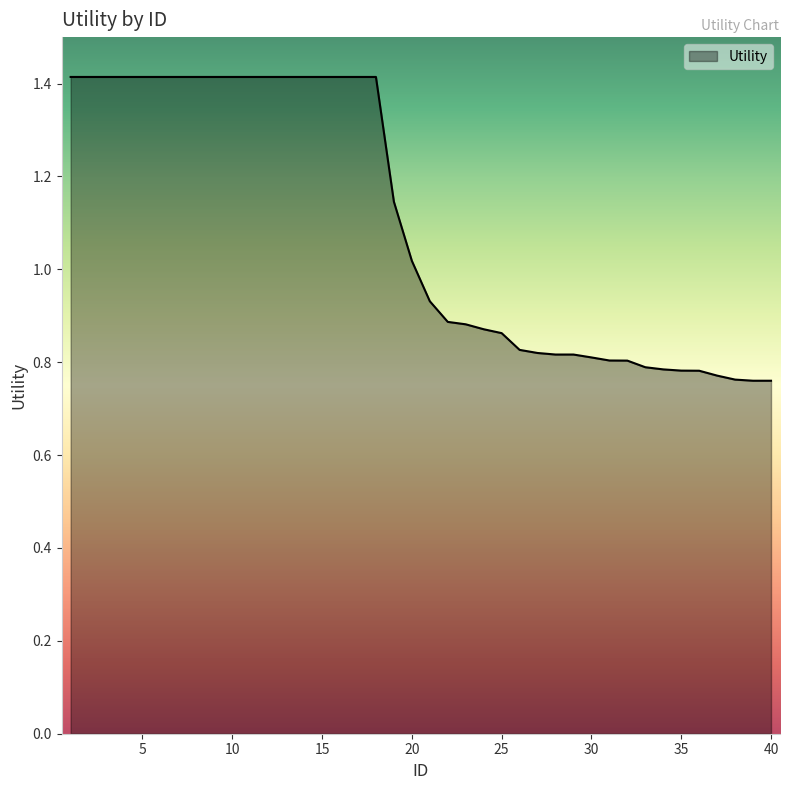

What is the greatest value displayed?

1.4